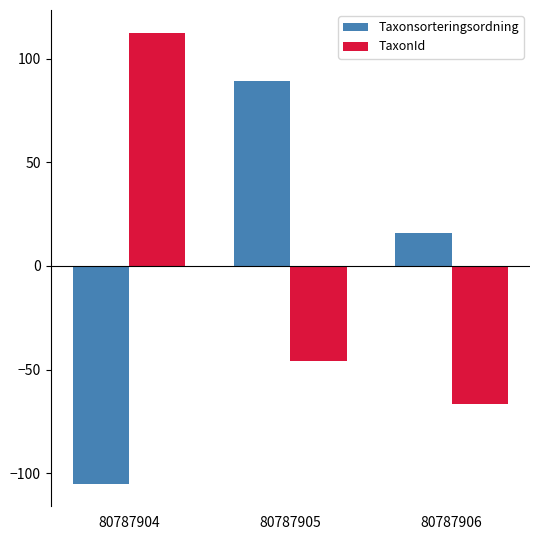

At 80787904, list the series in order from largest to smallest.

TaxonId, Taxonsorteringsordning